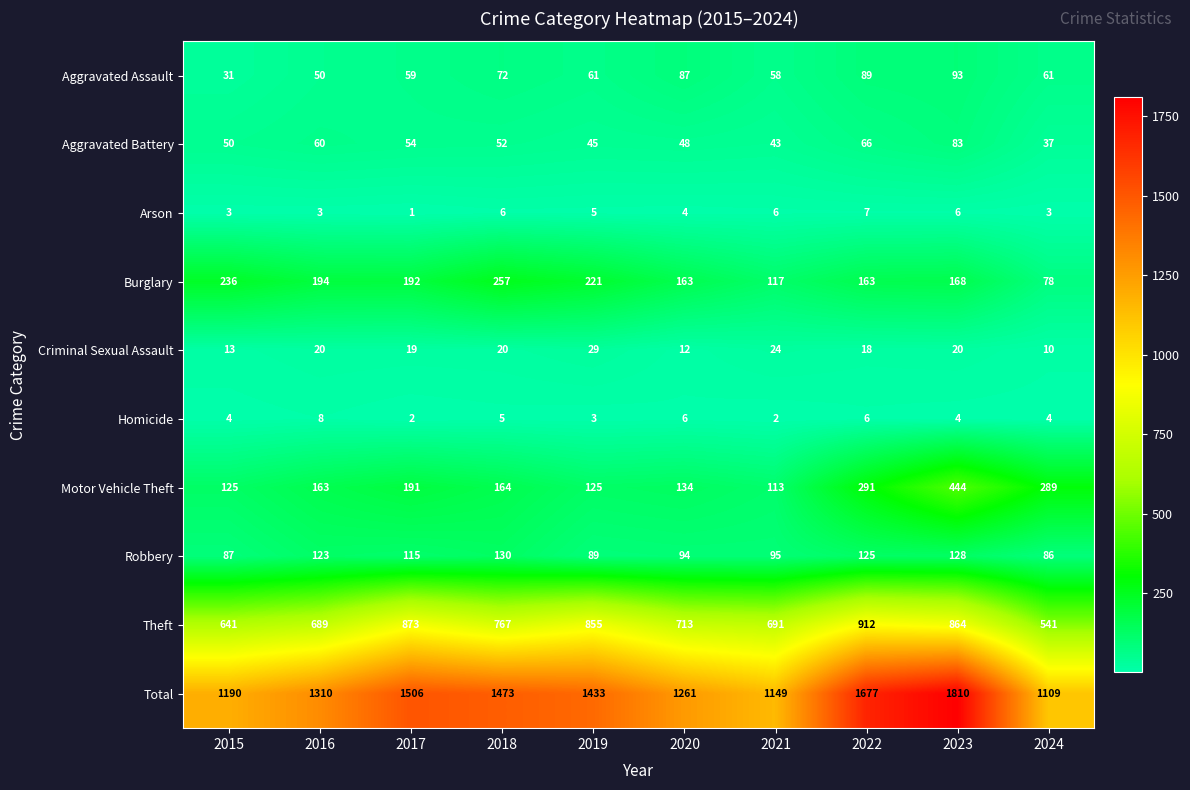

Where does the Aggravated Assault series first go above 61?

2018